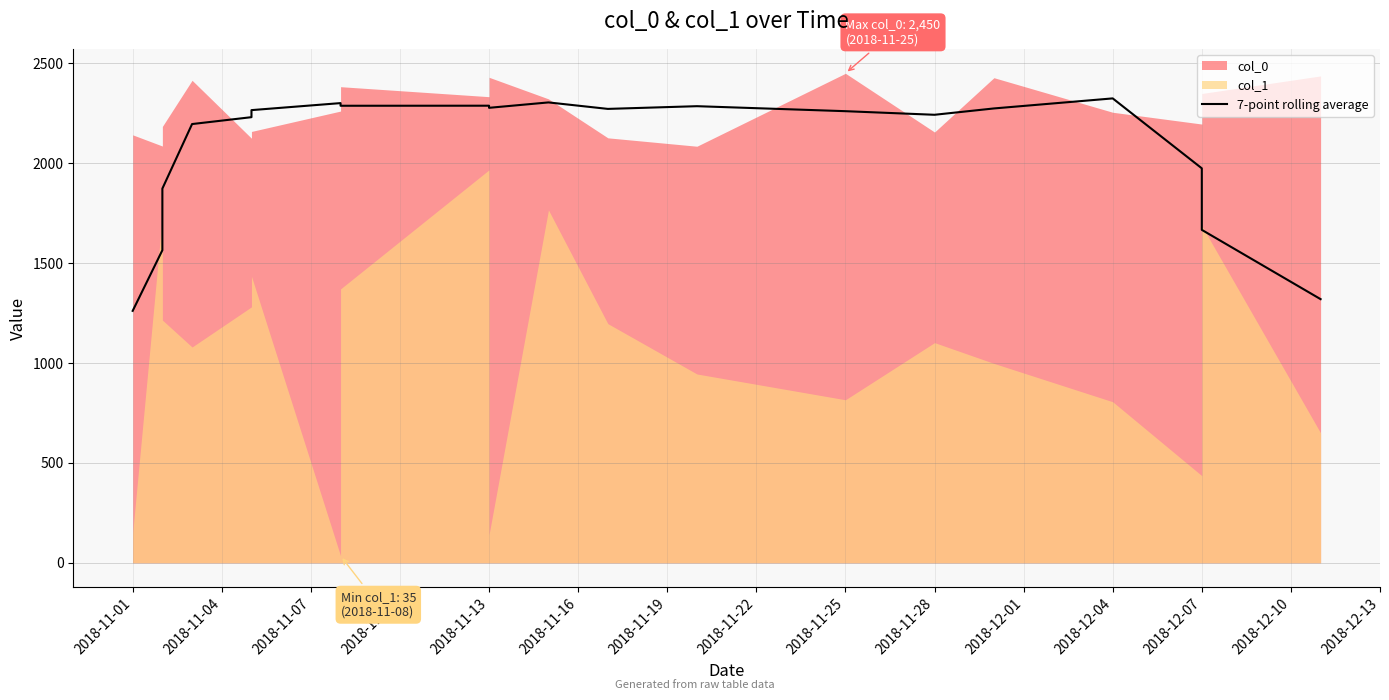

What is the value of the 12th point from the left?

2271.9